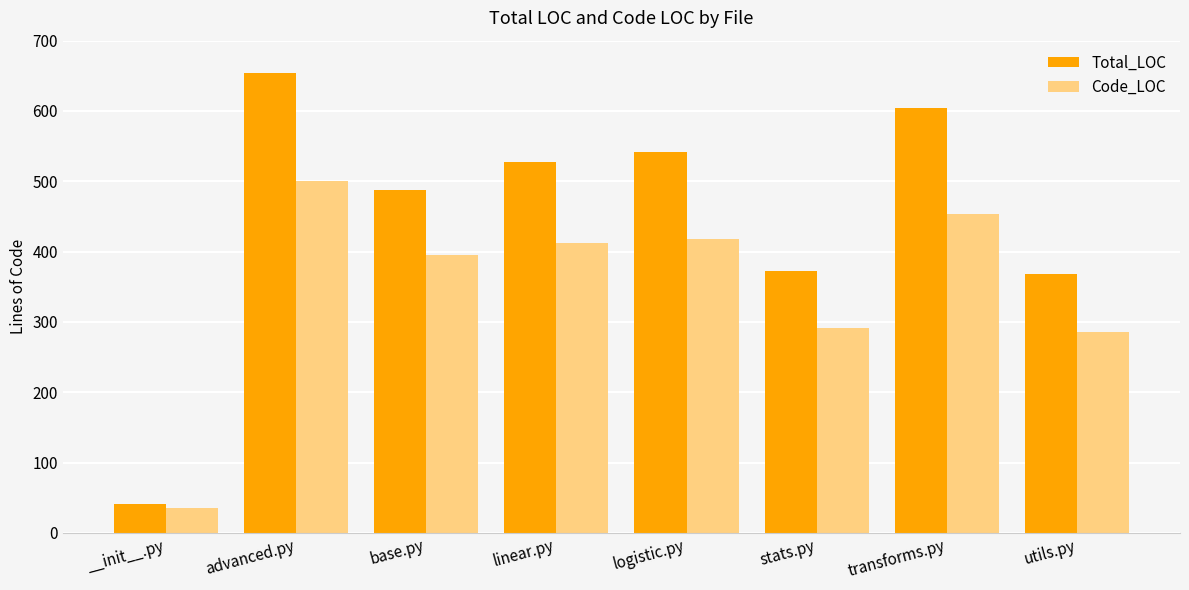

What is the total value across all series at utils.py?

654